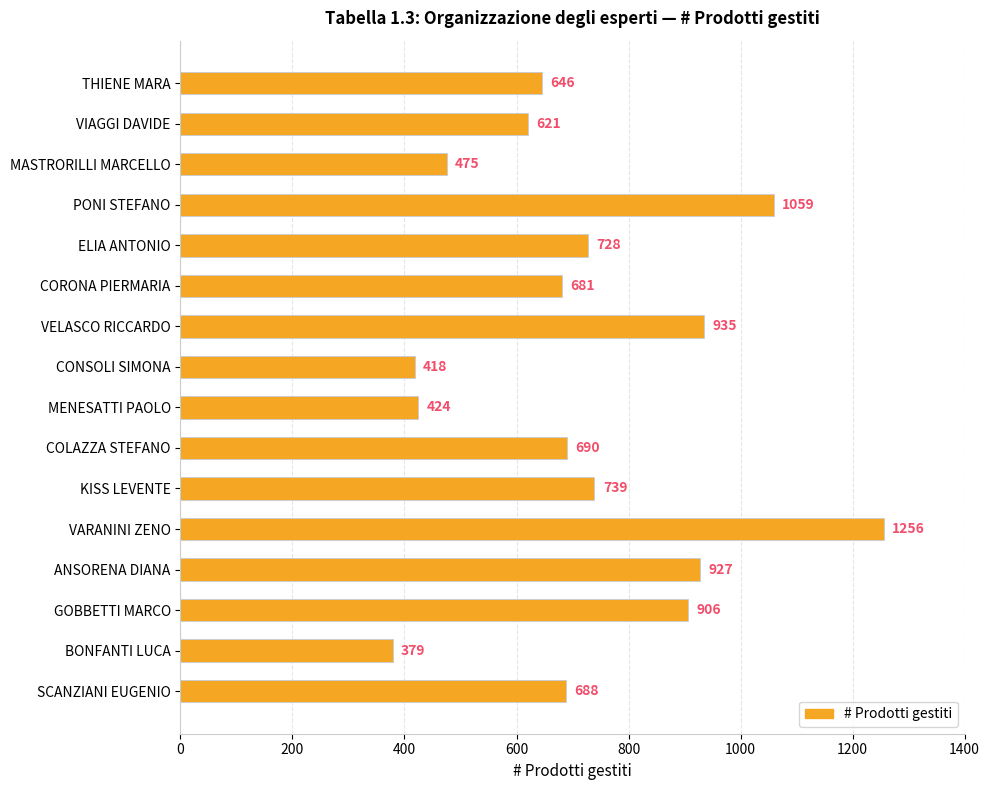

Approximately how many times larger is the value at SCANZIANI EUGENIO compared to BONFANTI LUCA?

1.8